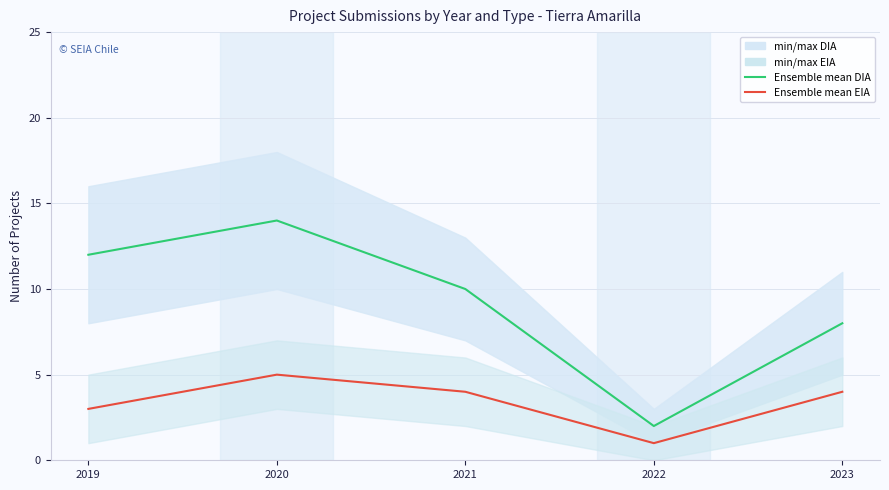

Reading left to right, transcribe all the data shown in this chart.

Ensemble mean DIA: 12	14	10	2	8
Ensemble mean EIA: 3	5	4	1	4